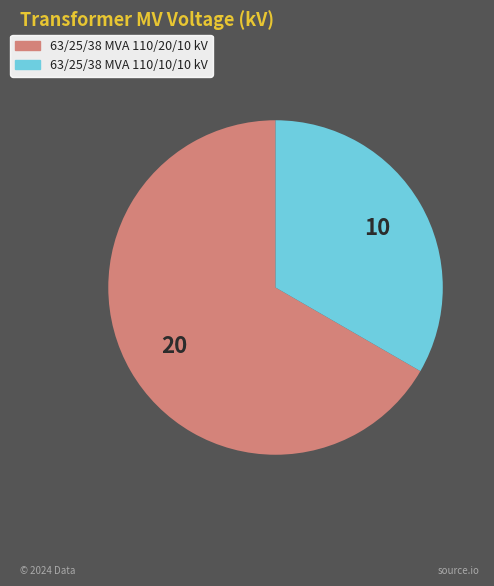

How many slices are in this pie chart?

2